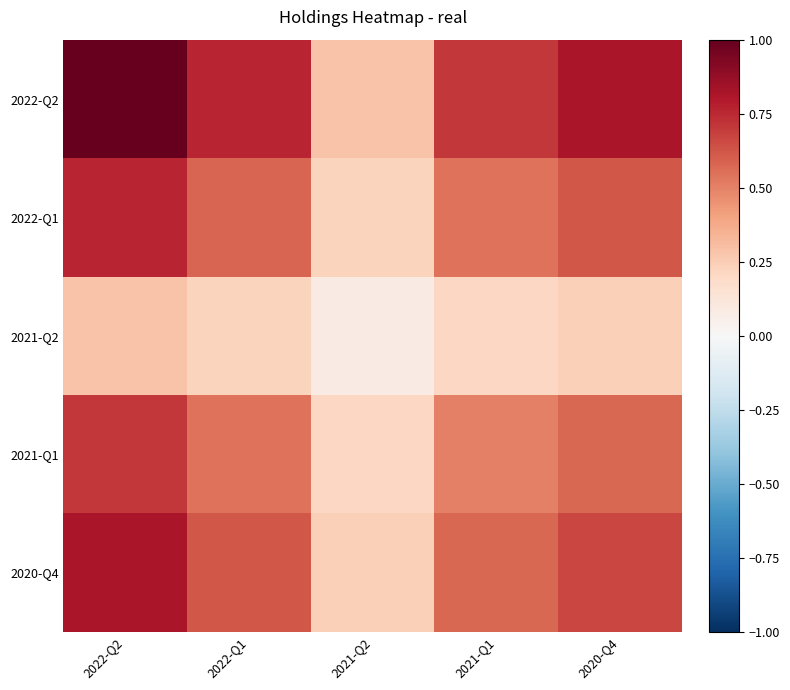

Which series has the largest total across all categories?

2022-Q2